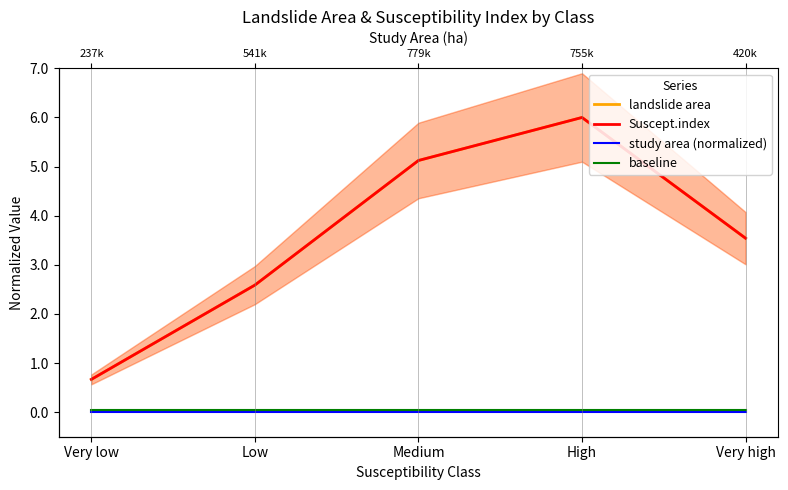

Is it true that landslide area equals 10.8 at High?

False